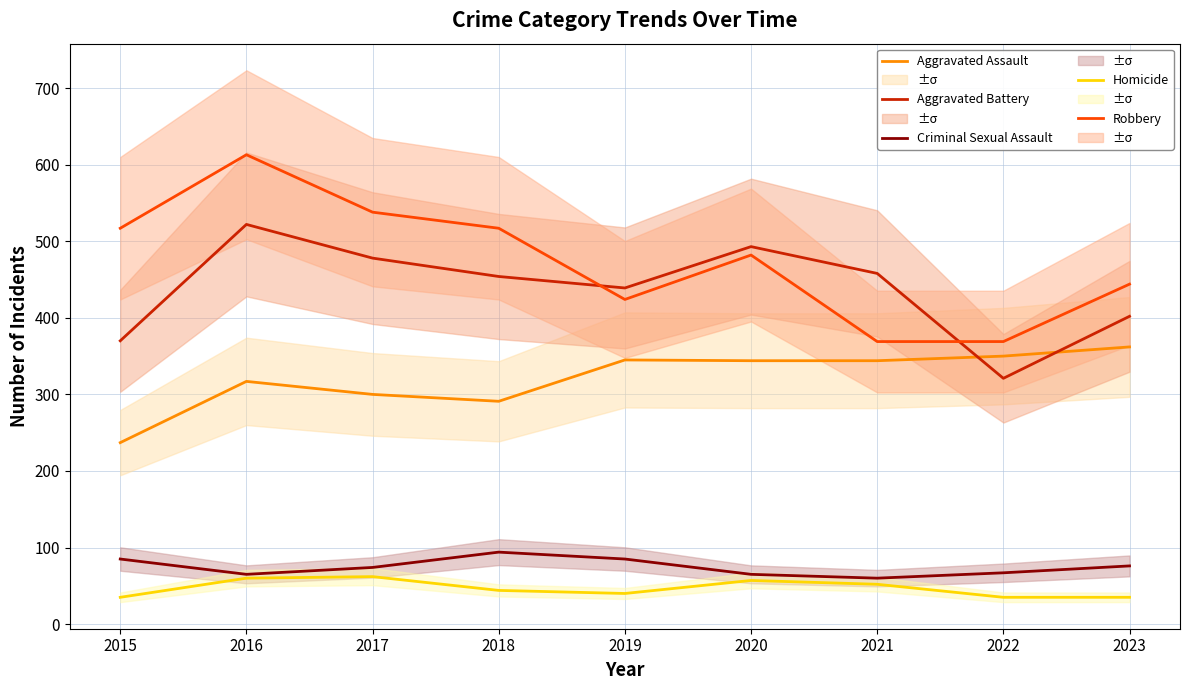

True or false: Criminal Sexual Assault has more than 2 interior local peaks.

False